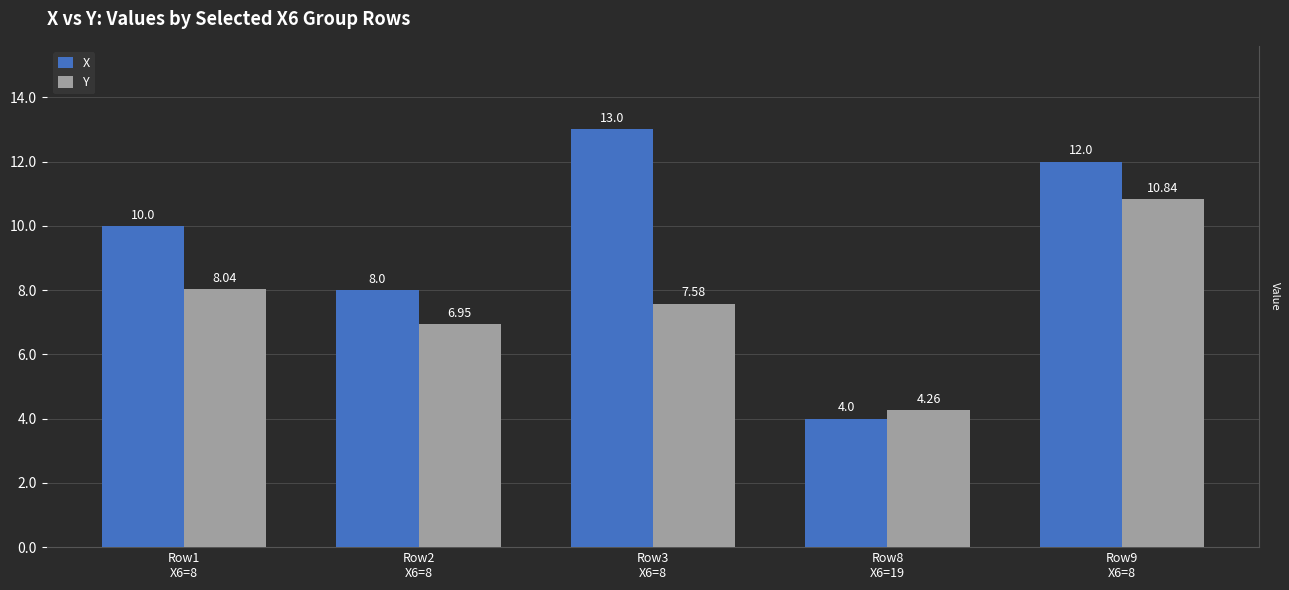

Is it true that X equals 0.9 at Row8
X6=19?

False